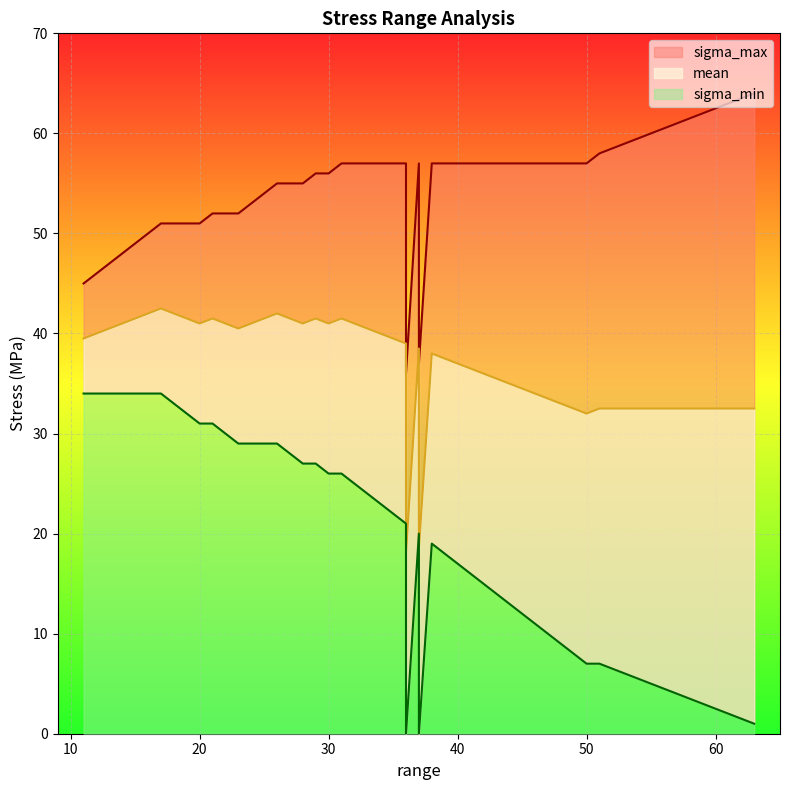

Rank the series at 28 from highest to lowest value.

sigma_max, mean, sigma_min